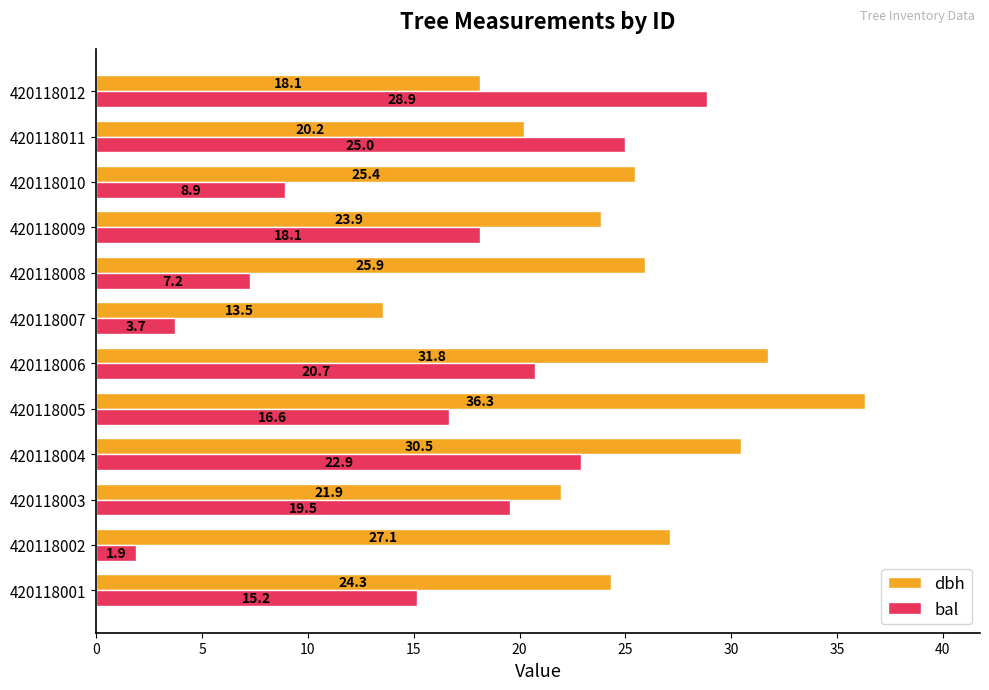

True or false: bal has a value of 18.1 at 420118009.

True